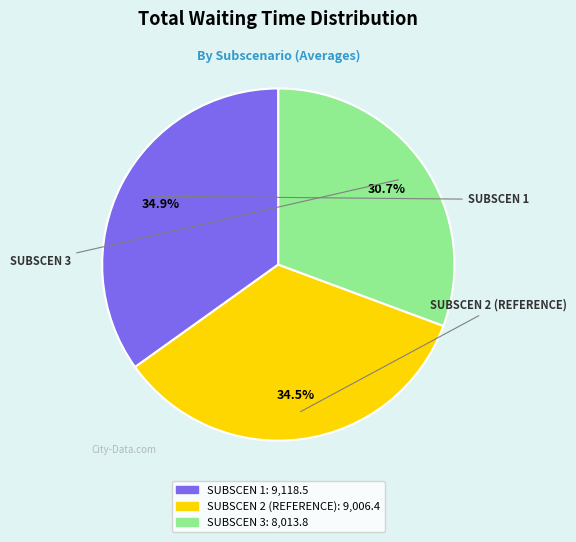

Does any single category account for the majority?

No